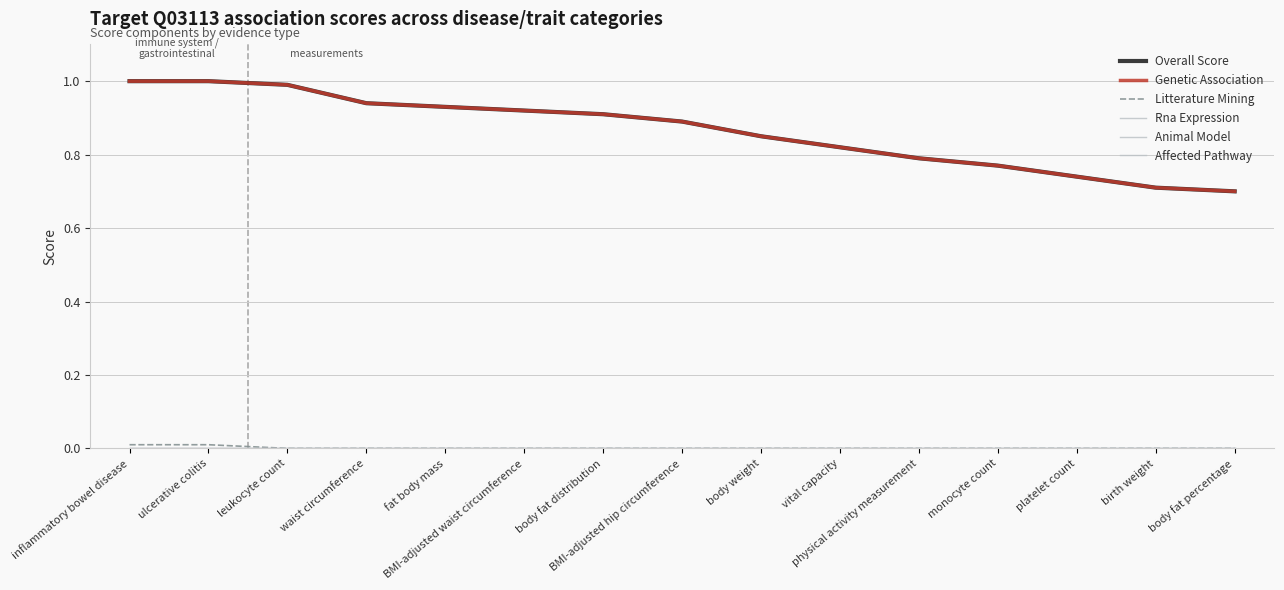

Which has a higher value, BMI-adjusted hip circumference or BMI-adjusted waist circumference?

BMI-adjusted waist circumference